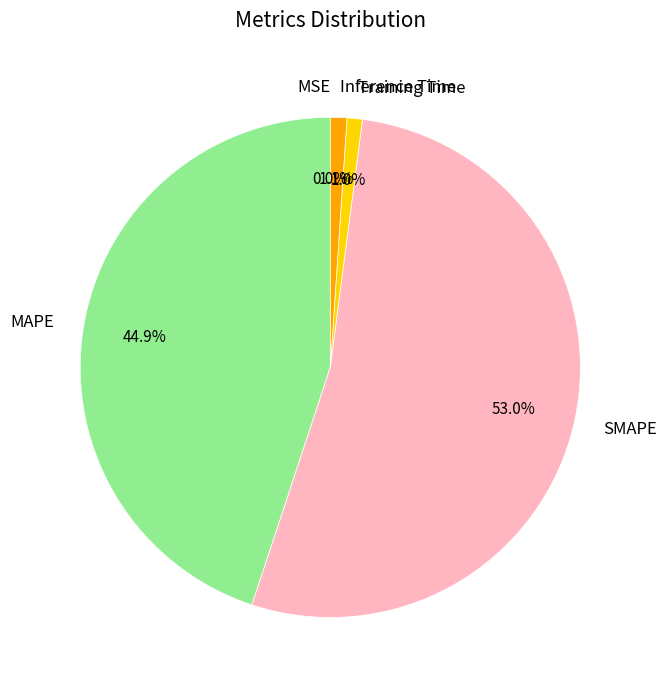

Which has a higher value, Training Time or MAPE?

MAPE